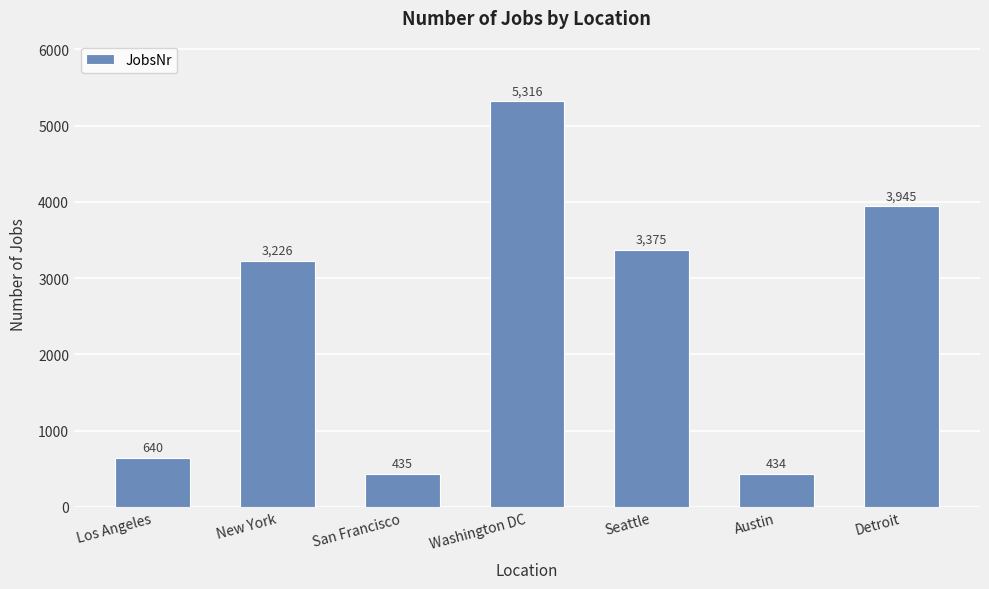

How many values are below 3226?

3